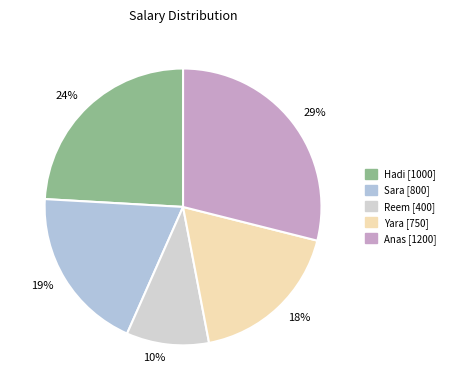

To the nearest percent, what percentage of the pie is Sara?

19%